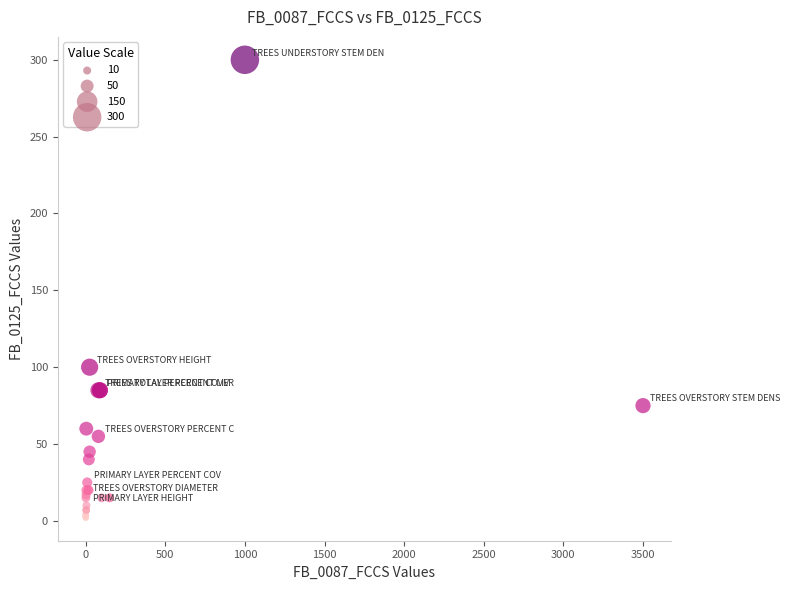

What Y value in the scatter plot is closest to 151?

100.0